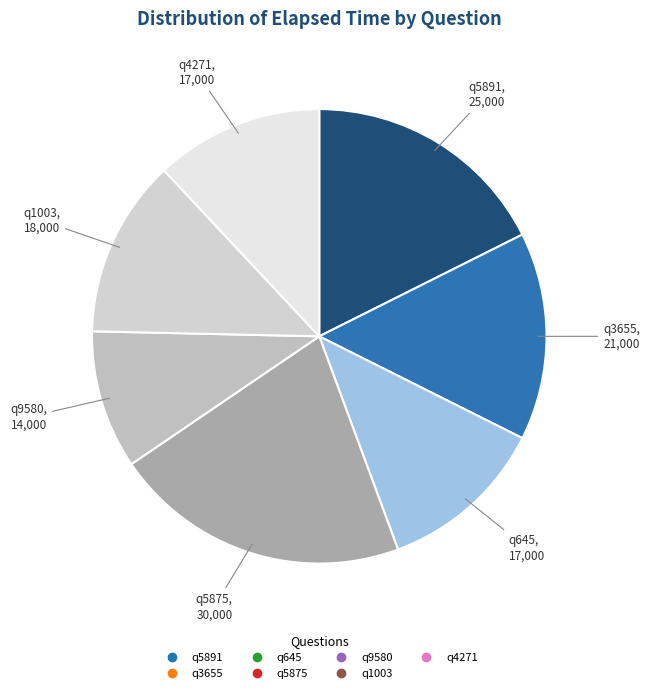

Does any single category account for the majority?

No